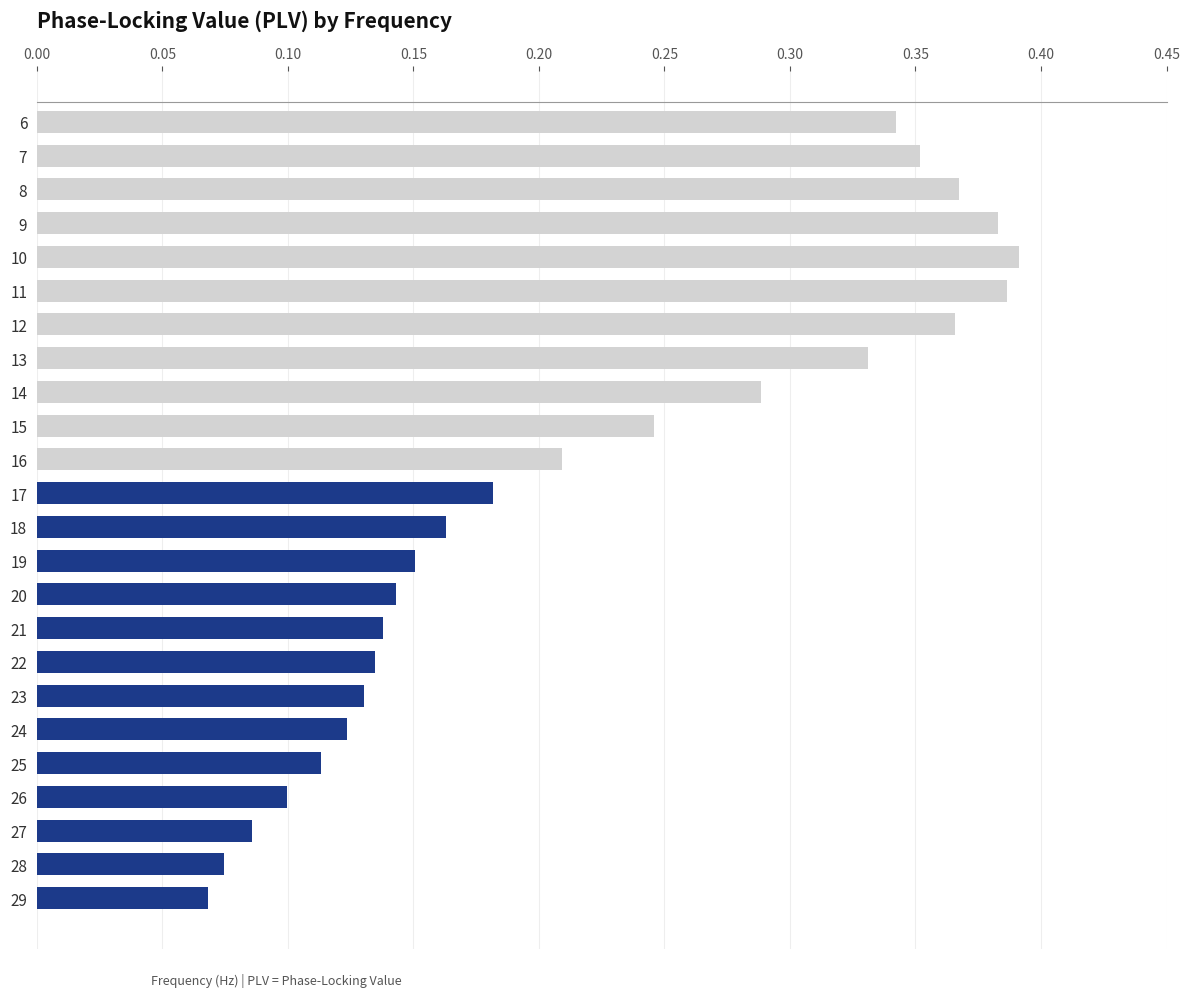

At which label is the value closest to 0?

29